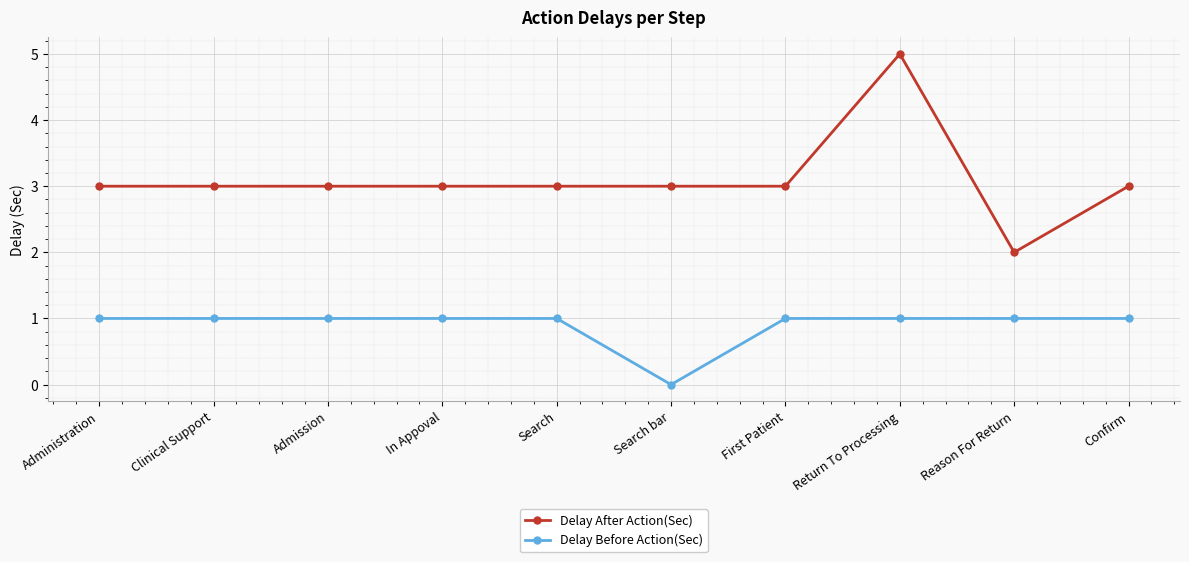

Which series has the largest range (max minus min)?

Delay After Action(Sec)